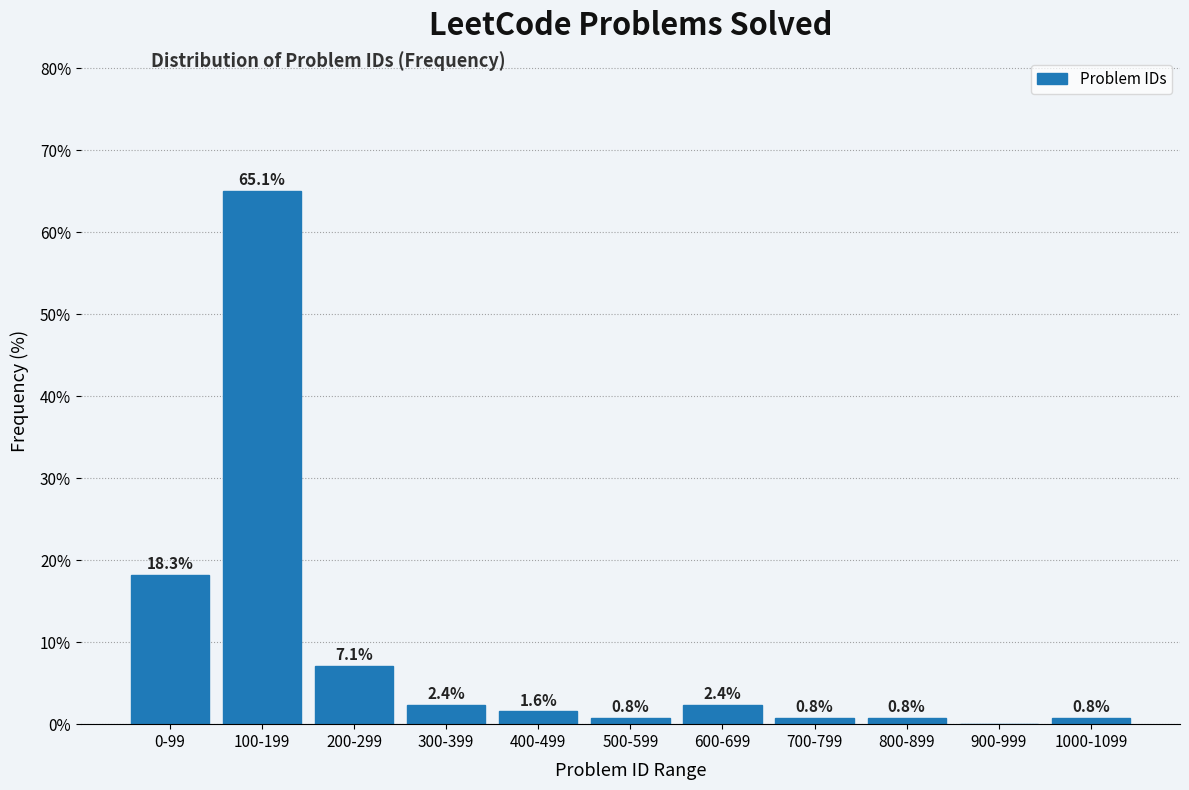

Reading right to left, list all the values displayed in this chart.

1000-1099=0.8	900-999=0.0	800-899=0.8	700-799=0.8	600-699=2.4	500-599=0.8	400-499=1.6	300-399=2.4	200-299=7.1	100-199=65.1	0-99=18.3